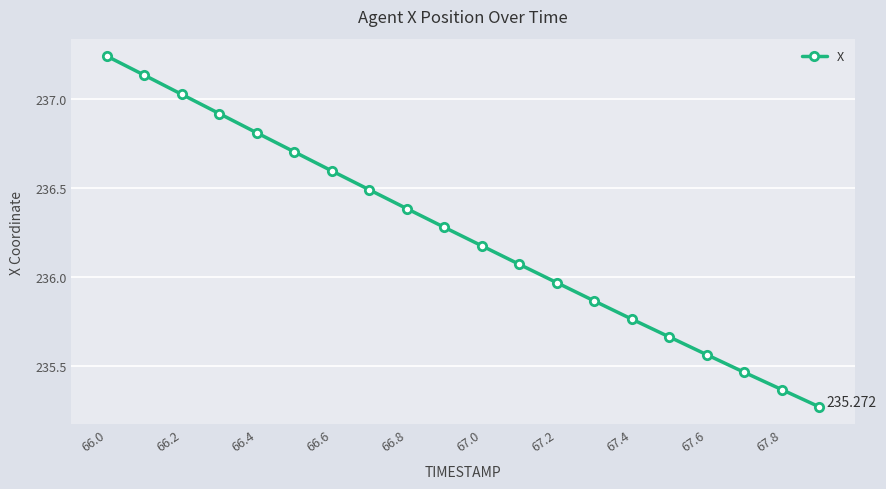

True or false: the data has more than 2 interior local peaks.

False